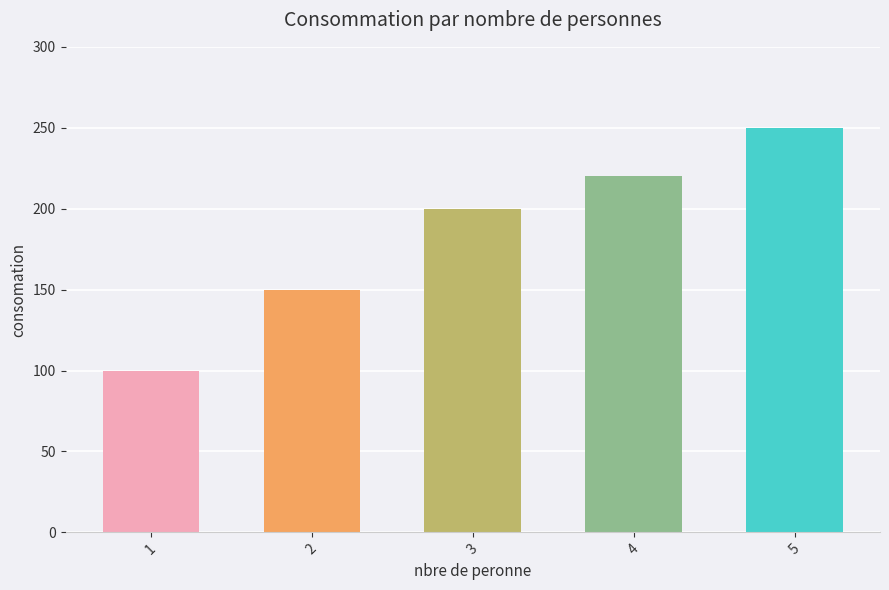

The chart shows a value of 220 at 4. True or false?

True